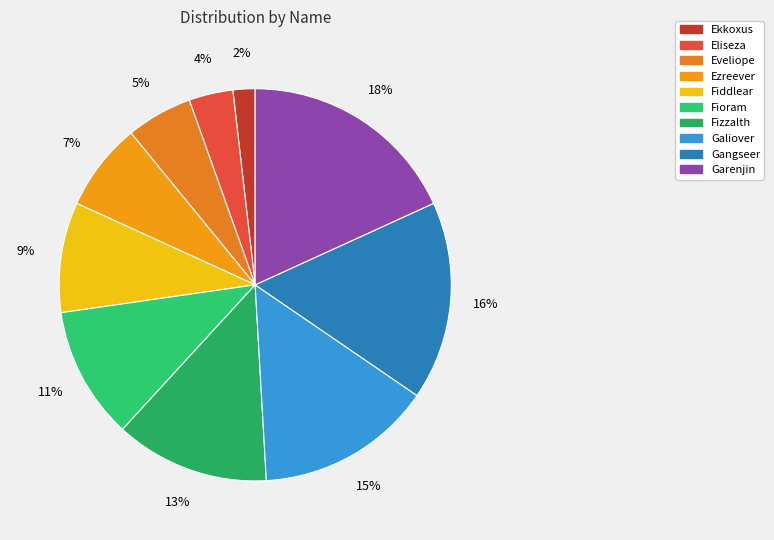

What percentage is NOT represented by Eveliope?

94.5%